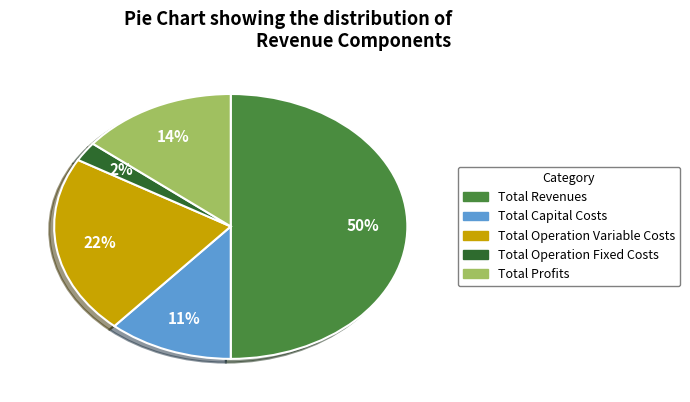

The Total Revenues slice represents 38% of the pie. True or false?

False